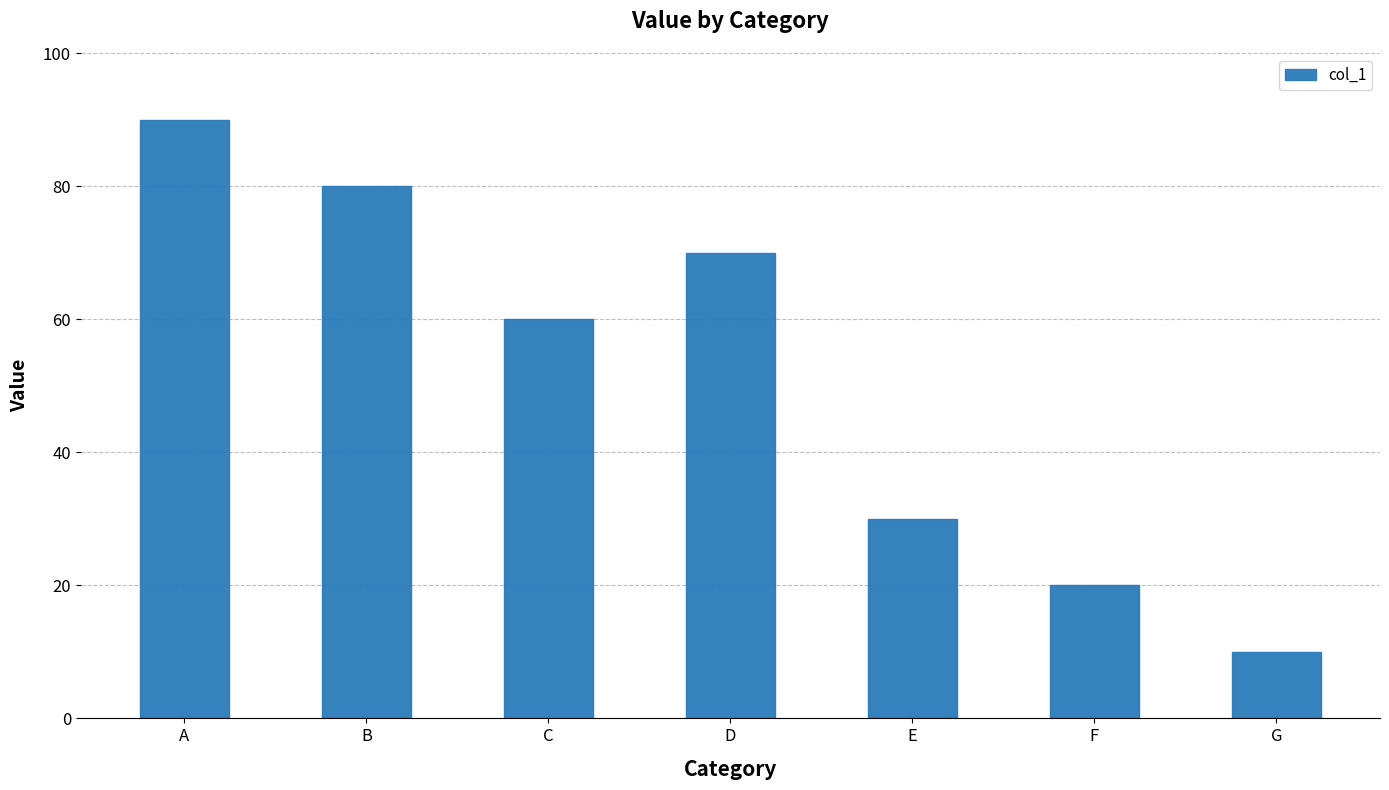

Rank the categories by value from highest to lowest.

A, B, D, C, E, F, G